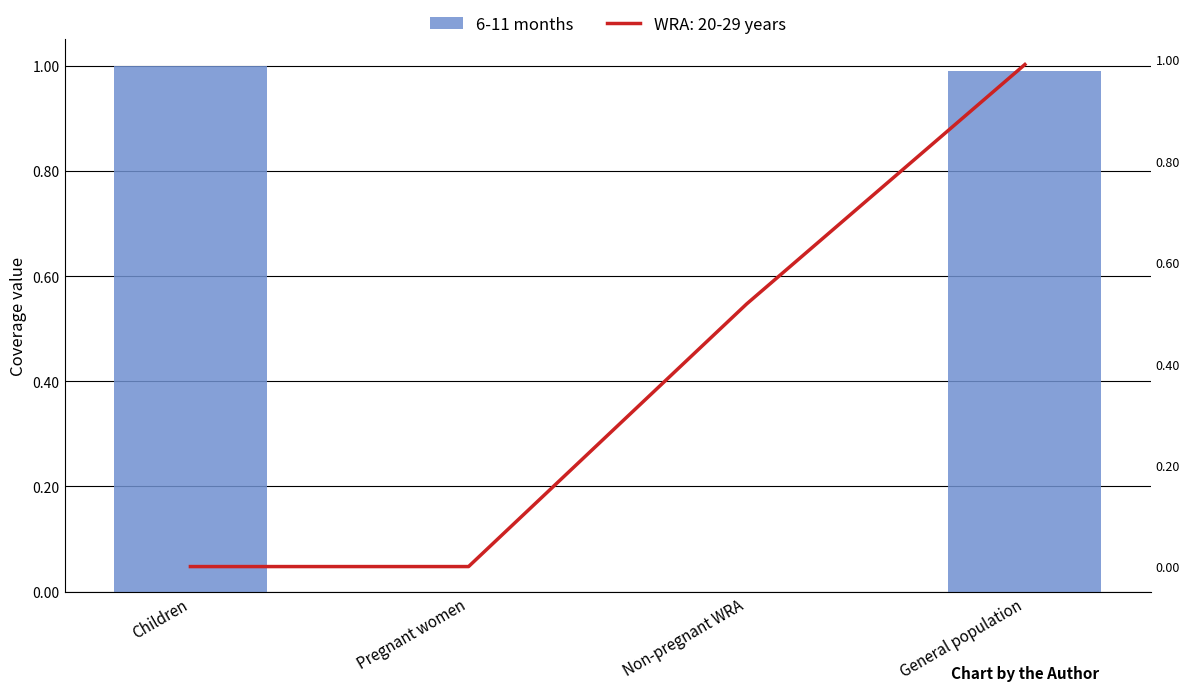

What is the difference between the maximum and minimum values?

1.0